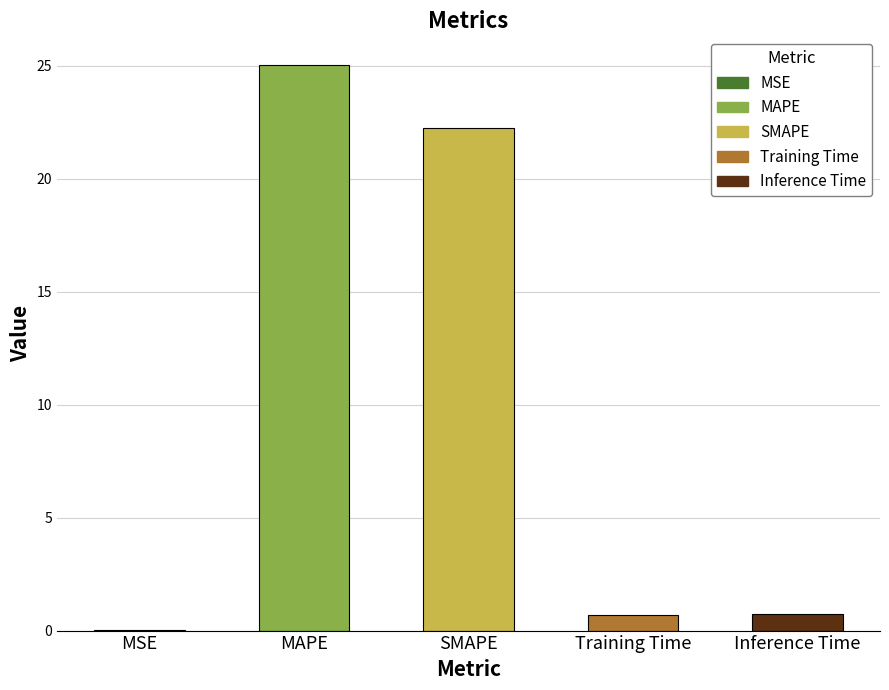

What is the approximate value at Inference Time?

0.7